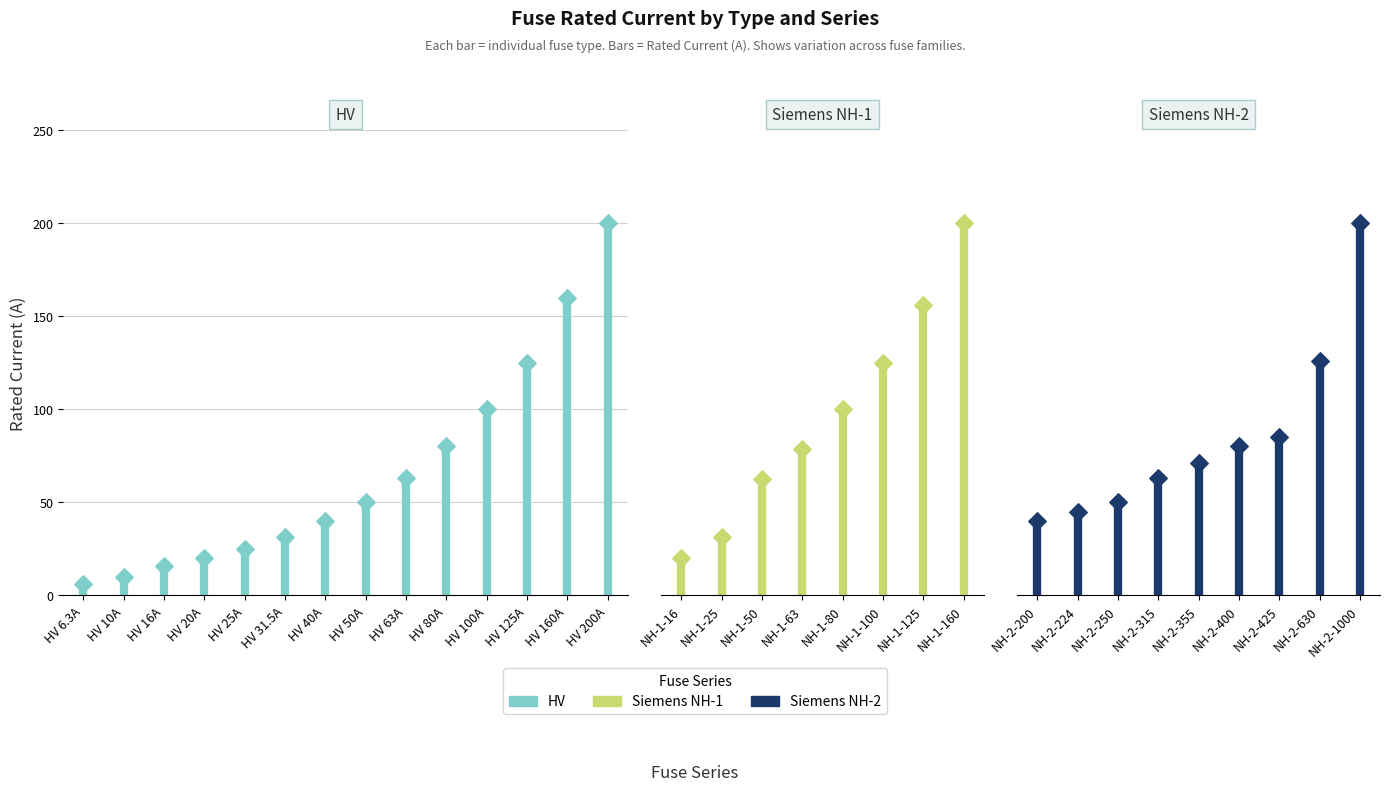

Which series reaches the minimum Y coordinate?

HV